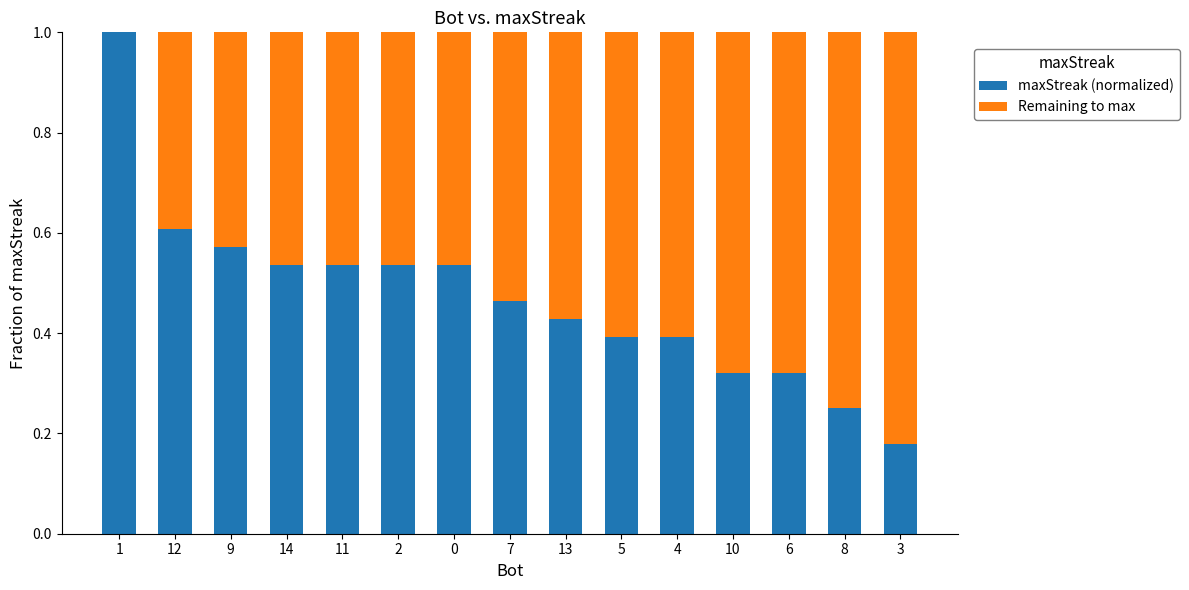

What are all the series names shown in the legend?

maxStreak (normalized), Remaining to max